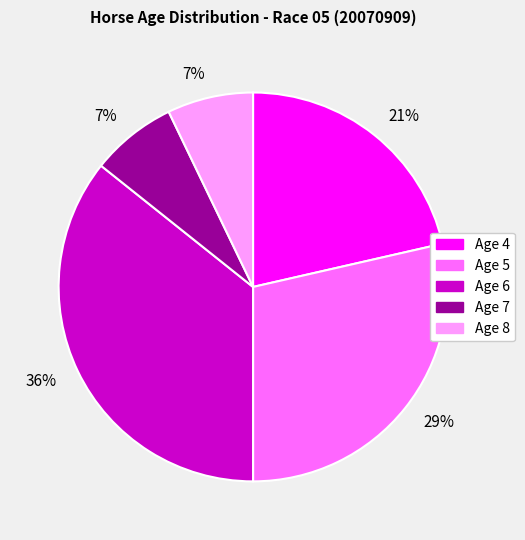

Count the number of slices in the pie.

5